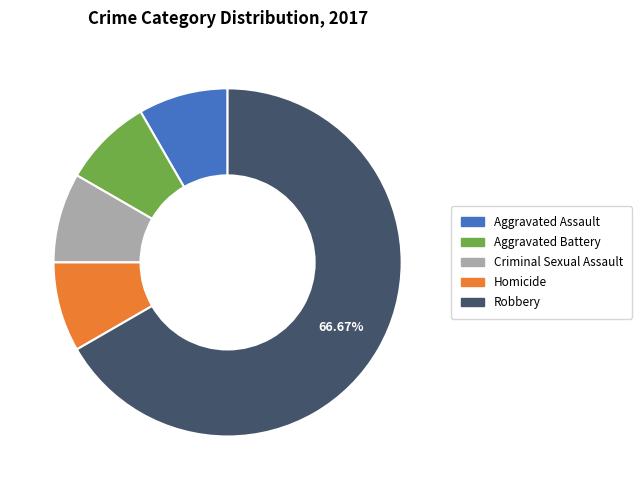

What percentage is the Robbery slice, to the nearest percent?

67%